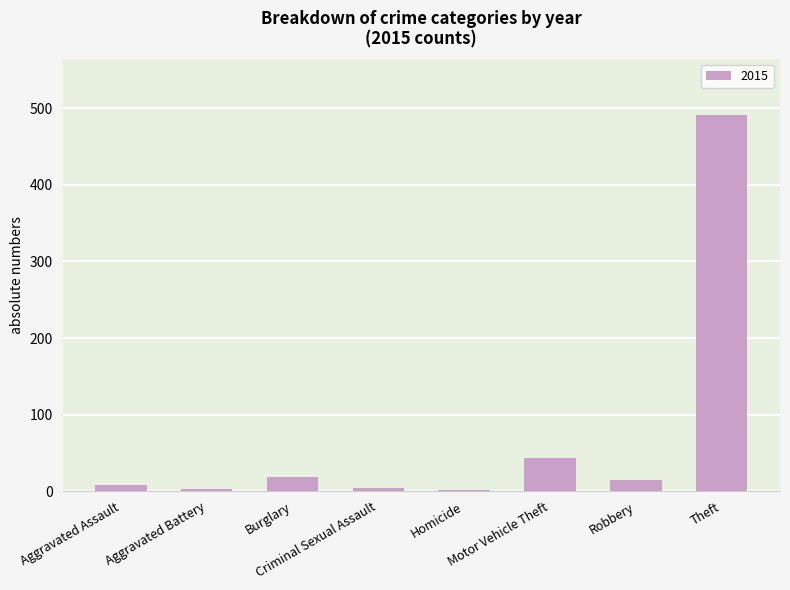

What is the greatest value displayed?

491